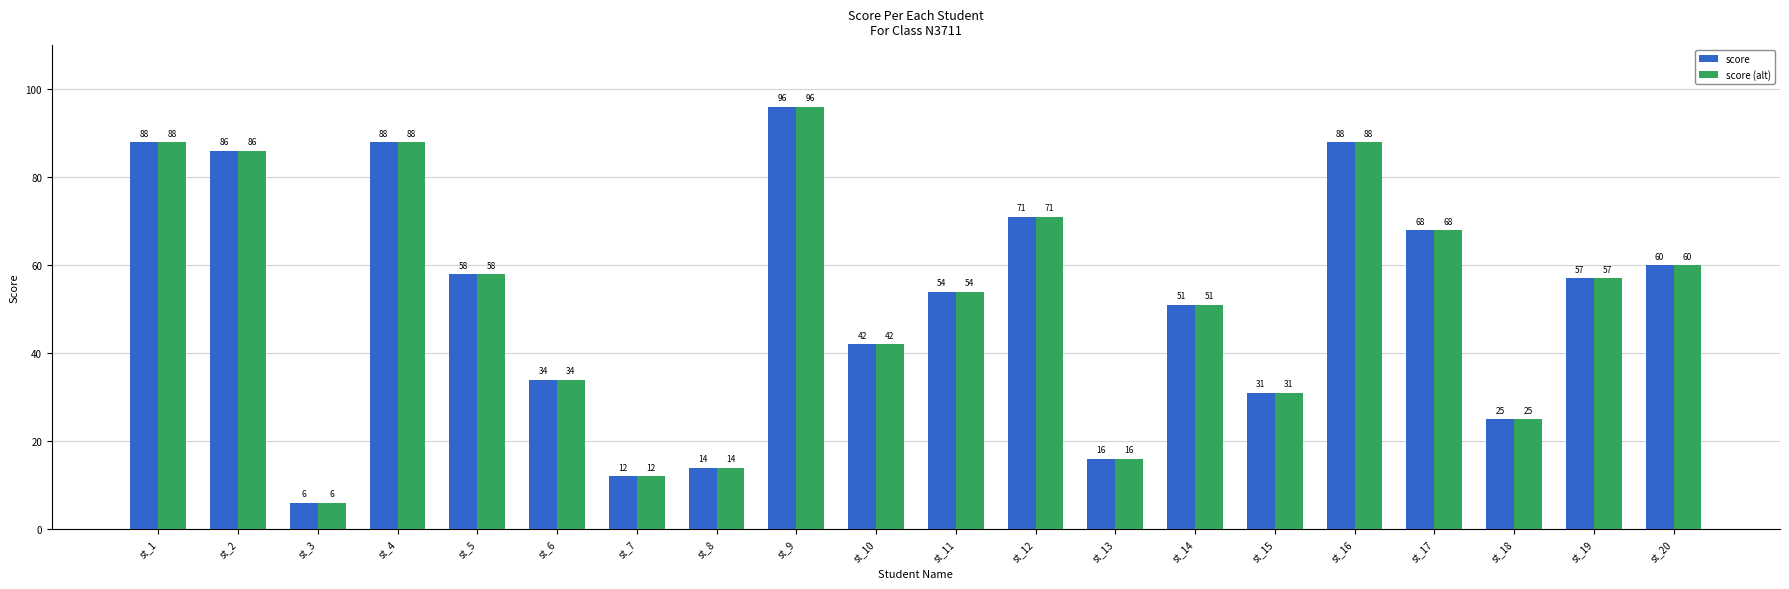

Is it true that score (alt) equals 48 at st_6?

False